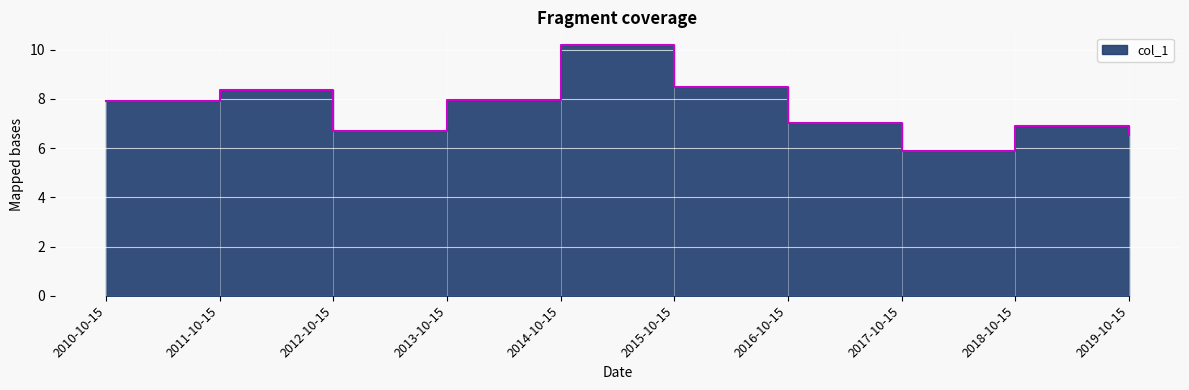

How many points are higher than both their immediate neighbors (excluding endpoints)?

3